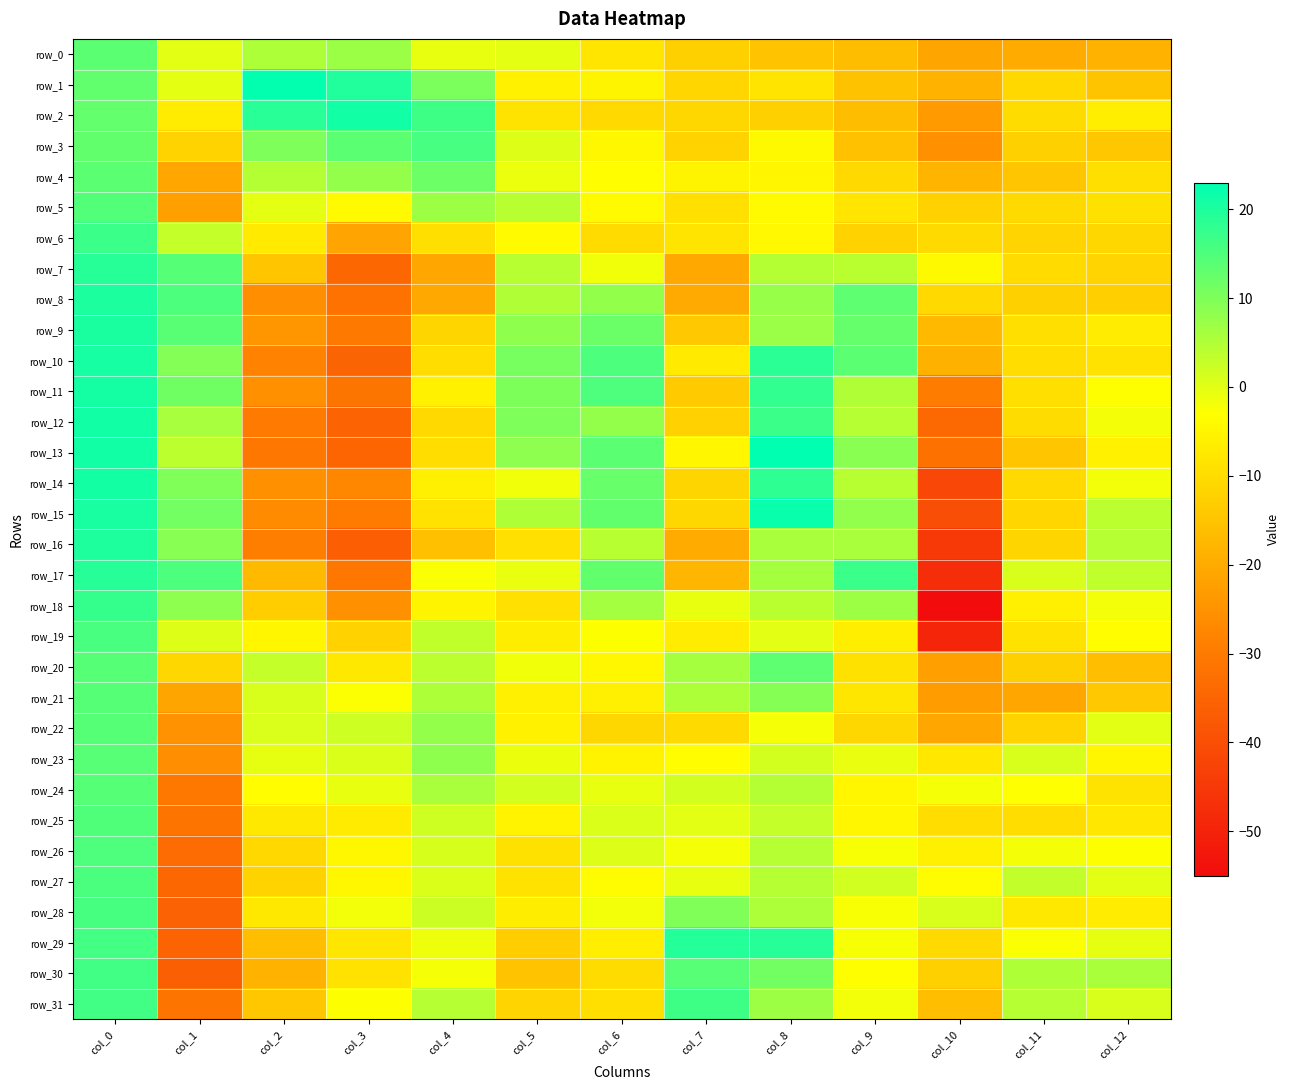

Reading left to right, transcribe all the data shown in this chart.

row_0: col_0=13.6	col_1=-0.1	col_2=5.3	col_3=7.1	col_4=-0.6	col_5=-0.4	col_6=-8.3	col_7=-12.6	col_8=-15.1	col_9=-16.4	col_10=-21.3	col_11=-20.1	col_12=-18.4
row_1: col_0=13.0	col_1=-0.3	col_2=22.6	col_3=19.5	col_4=10.5	col_5=-5.9	col_6=-5.3	col_7=-11.4	col_8=-8.5	col_9=-15.3	col_10=-18.7	col_11=-10.9	col_12=-14.9
row_2: col_0=12.8	col_1=-6.8	col_2=18.8	col_3=21.1	col_4=16.5	col_5=-8.7	col_6=-10.6	col_7=-11.1	col_8=-12.4	col_9=-16.3	col_10=-23.5	col_11=-10.1	col_12=-6.5
row_3: col_0=12.9	col_1=-12.0	col_2=10.0	col_3=13.7	col_4=15.6	col_5=0.4	col_6=-4.5	col_7=-11.9	col_8=-4.2	col_9=-15.5	col_10=-25.6	col_11=-12.6	col_12=-14.4
row_4: col_0=13.6	col_1=-21.0	col_2=4.6	col_3=7.8	col_4=11.8	col_5=-1.2	col_6=-3.4	col_7=-5.1	col_8=-4.8	col_9=-10.7	col_10=-17.9	col_11=-14.7	col_12=-9.6
row_5: col_0=14.6	col_1=-22.1	col_2=-0.3	col_3=-3.9	col_4=6.9	col_5=4.2	col_6=-4.0	col_7=-9.3	col_8=-4.0	col_9=-8.3	col_10=-12.3	col_11=-10.5	col_12=-9.0
row_6: col_0=17.0	col_1=3.0	col_2=-7.2	col_3=-21.4	col_4=-9.6	col_5=-3.8	col_6=-10.4	col_7=-8.5	col_8=-4.4	col_9=-12.2	col_10=-10.4	col_11=-11.7	col_12=-11.0
row_7: col_0=19.0	col_1=14.2	col_2=-14.6	col_3=-34.4	col_4=-20.8	col_5=4.2	col_6=-1.6	col_7=-20.4	col_8=4.7	col_9=4.0	col_10=-4.2	col_11=-10.4	col_12=-11.6
row_8: col_0=20.0	col_1=15.1	col_2=-25.8	col_3=-32.0	col_4=-20.5	col_5=5.0	col_6=8.0	col_7=-20.2	col_8=7.5	col_9=13.4	col_10=-10.8	col_11=-12.5	col_12=-12.7
row_9: col_0=20.4	col_1=13.9	col_2=-24.3	col_3=-30.2	col_4=-11.5	col_5=8.2	col_6=12.0	col_7=-14.1	col_8=7.3	col_9=12.5	col_10=-16.9	col_11=-9.3	col_12=-6.8
row_10: col_0=20.6	col_1=9.6	col_2=-28.2	col_3=-35.1	col_4=-9.8	col_5=10.9	col_6=15.2	col_7=-7.2	col_8=18.7	col_9=13.6	col_10=-18.9	col_11=-9.9	col_12=-9.0
row_11: col_0=20.8	col_1=11.6	col_2=-25.4	col_3=-31.3	col_4=-5.9	col_5=10.1	col_6=15.1	col_7=-13.4	col_8=17.9	col_9=5.0	col_10=-29.3	col_11=-9.5	col_12=-3.2
row_12: col_0=21.1	col_1=5.8	col_2=-30.1	col_3=-35.2	col_4=-10.7	col_5=10.0	col_6=7.8	col_7=-12.2	col_8=17.0	col_9=4.3	col_10=-34.1	col_11=-9.9	col_12=-1.9
row_13: col_0=21.1	col_1=3.9	col_2=-30.6	col_3=-34.8	col_4=-9.8	col_5=8.4	col_6=13.6	col_7=-4.7	col_8=22.7	col_9=9.0	col_10=-32.2	col_11=-14.6	col_12=-5.9
row_14: col_0=20.9	col_1=9.8	col_2=-25.5	col_3=-27.3	col_4=-6.1	col_5=-1.6	col_6=12.4	col_7=-11.6	col_8=18.1	col_9=4.1	col_10=-41.6	col_11=-10.6	col_12=-1.8
row_15: col_0=20.6	col_1=11.2	col_2=-26.5	col_3=-29.9	col_4=-8.9	col_5=5.1	col_6=12.8	col_7=-11.0	col_8=22.0	col_9=8.1	col_10=-40.2	col_11=-11.4	col_12=3.8
row_16: col_0=19.8	col_1=9.0	col_2=-29.0	col_3=-36.5	col_4=-15.7	col_5=-9.2	col_6=4.2	col_7=-20.0	col_8=5.7	col_9=5.6	col_10=-44.9	col_11=-11.5	col_12=4.4
row_17: col_0=18.9	col_1=15.1	col_2=-16.9	col_3=-30.6	col_4=-2.6	col_5=-0.9	col_6=12.9	col_7=-17.8	col_8=6.2	col_9=17.0	col_10=-47.6	col_11=1.0	col_12=3.4
row_18: col_0=17.5	col_1=8.5	col_2=-13.0	col_3=-25.4	col_4=-5.0	col_5=-9.2	col_6=6.4	col_7=-0.7	col_8=4.1	col_9=6.9	col_10=-54.8	col_11=-6.1	col_12=-1.7
row_19: col_0=15.4	col_1=0.4	col_2=-4.7	col_3=-12.2	col_4=3.3	col_5=-6.7	col_6=-2.9	col_7=-6.7	col_8=-0.1	col_9=-6.3	col_10=-49.3	col_11=-8.9	col_12=-3.2
row_20: col_0=14.2	col_1=-11.0	col_2=3.0	col_3=-7.6	col_4=4.0	col_5=-1.7	col_6=-4.6	col_7=6.0	col_8=13.4	col_9=-9.0	col_10=-22.2	col_11=-12.5	col_12=-16.0
row_21: col_0=14.3	col_1=-21.2	col_2=1.0	col_3=-2.6	col_4=5.3	col_5=-6.2	col_6=-6.2	col_7=5.2	col_8=9.2	col_9=-7.9	col_10=-22.9	col_11=-21.0	col_12=-14.1
row_22: col_0=14.2	col_1=-25.1	col_2=0.8	col_3=2.1	col_4=7.8	col_5=-5.7	col_6=-11.1	col_7=-10.5	col_8=-2.0	col_9=-11.0	col_10=-20.9	col_11=-11.8	col_12=-0.1
row_23: col_0=14.1	col_1=-25.7	col_2=-0.6	col_3=0.7	col_4=8.3	col_5=-1.0	col_6=-5.4	col_7=-3.4	col_8=1.4	col_9=-0.9	col_10=-7.8	col_11=1.1	col_12=-4.8
row_24: col_0=14.3	col_1=-30.5	col_2=-3.3	col_3=-0.7	col_4=5.7	col_5=1.4	col_6=-0.7	col_7=1.5	col_8=4.6	col_9=-4.8	col_10=-2.1	col_11=-2.9	col_12=-8.7
row_25: col_0=14.7	col_1=-31.4	col_2=-7.6	col_3=-6.9	col_4=2.1	col_5=-5.4	col_6=0.7	col_7=-0.1	col_8=2.9	col_9=-4.8	col_10=-9.8	col_11=-9.8	col_12=-7.9
row_26: col_0=15.1	col_1=-33.3	col_2=-10.9	col_3=-4.4	col_4=1.2	col_5=-9.0	col_6=0.3	col_7=-2.0	col_8=4.5	col_9=-2.4	col_10=-6.0	col_11=-1.9	col_12=-2.8
row_27: col_0=15.3	col_1=-34.5	col_2=-11.8	col_3=-4.4	col_4=0.6	col_5=-8.7	col_6=-3.7	col_7=-0.6	col_8=4.4	col_9=1.8	col_10=-3.8	col_11=3.2	col_12=-0.3
row_28: col_0=15.7	col_1=-35.4	col_2=-7.5	col_3=-1.8	col_4=2.1	col_5=-6.6	col_6=-1.7	col_7=9.8	col_8=5.4	col_9=-2.3	col_10=1.0	col_11=-7.7	col_12=-6.7
row_29: col_0=16.0	col_1=-35.3	col_2=-15.9	col_3=-8.0	col_4=-1.3	col_5=-13.1	col_6=-6.5	col_7=19.3	col_8=18.9	col_9=-2.2	col_10=-10.5	col_11=-2.6	col_12=-0.5
row_30: col_0=16.2	col_1=-36.1	col_2=-18.4	col_3=-9.0	col_4=-2.1	col_5=-15.1	col_6=-10.1	col_7=14.1	col_8=11.3	col_9=-3.1	col_10=-12.6	col_11=5.0	col_12=5.6
row_31: col_0=16.2	col_1=-31.5	col_2=-14.2	col_3=-2.9	col_4=4.4	col_5=-11.7	col_6=-9.3	col_7=16.6	col_8=7.0	col_9=-1.8	col_10=-15.9	col_11=4.3	col_12=1.0